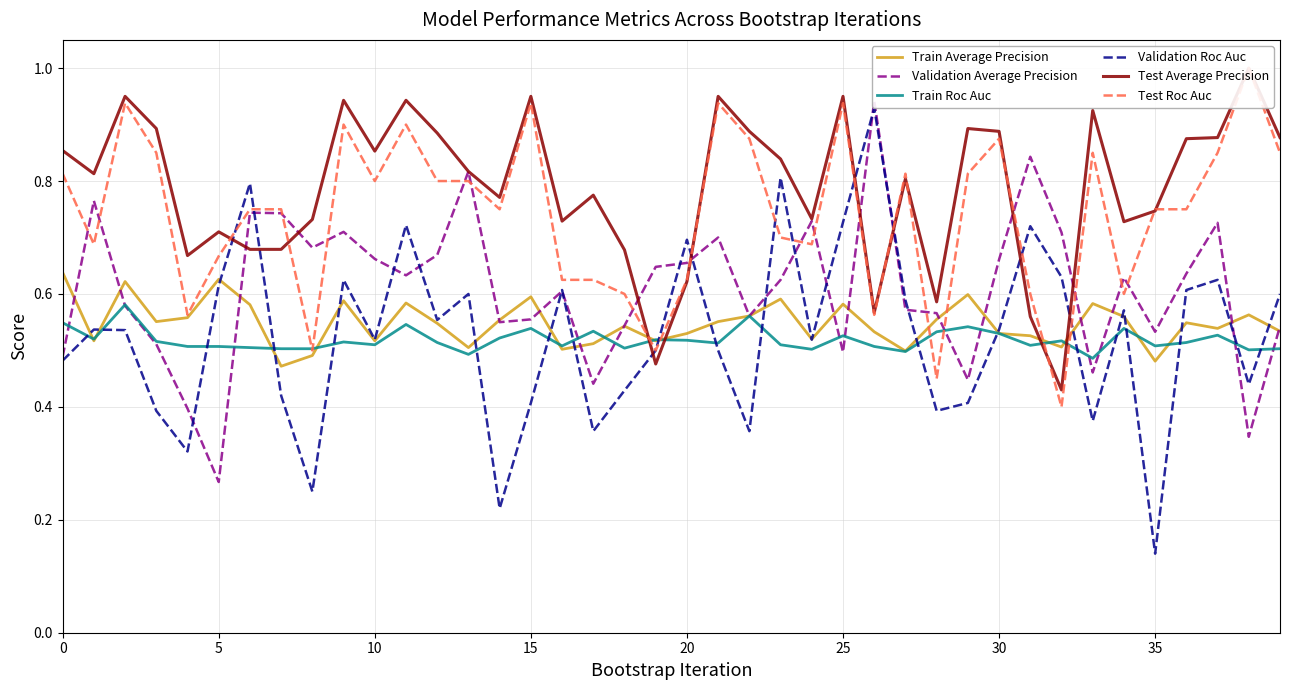

True or false: Test Roc Auc and Validation Average Precision intersect in this chart.

True